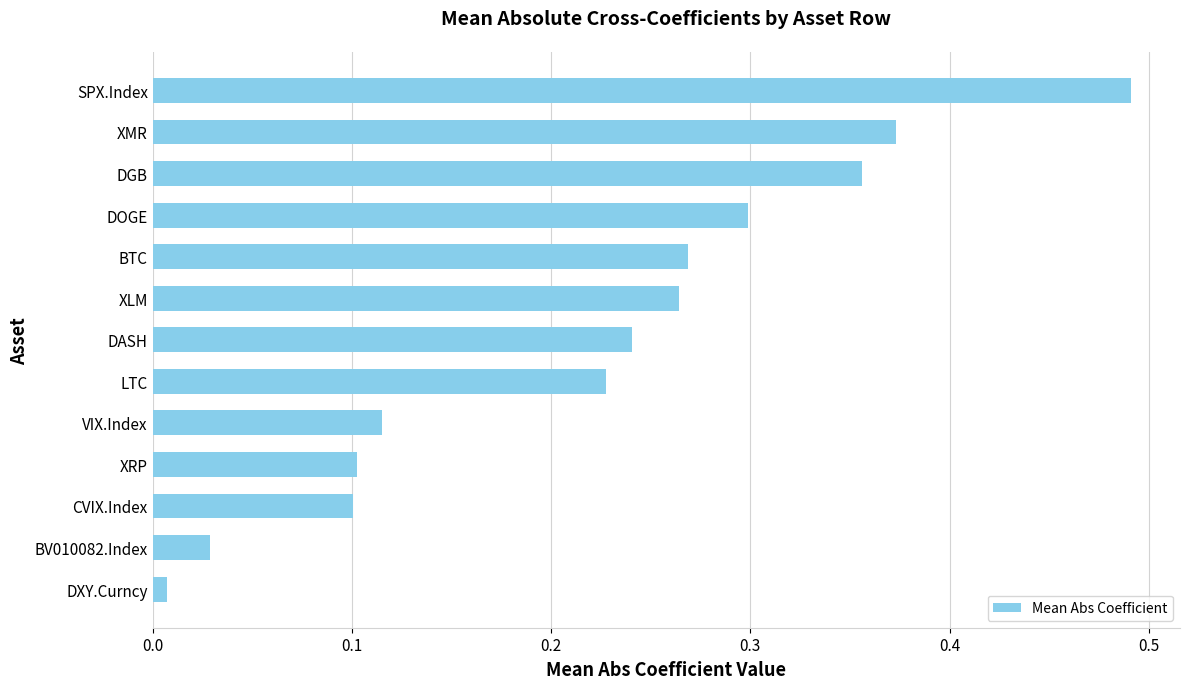

What is the sum of all values?

2.9